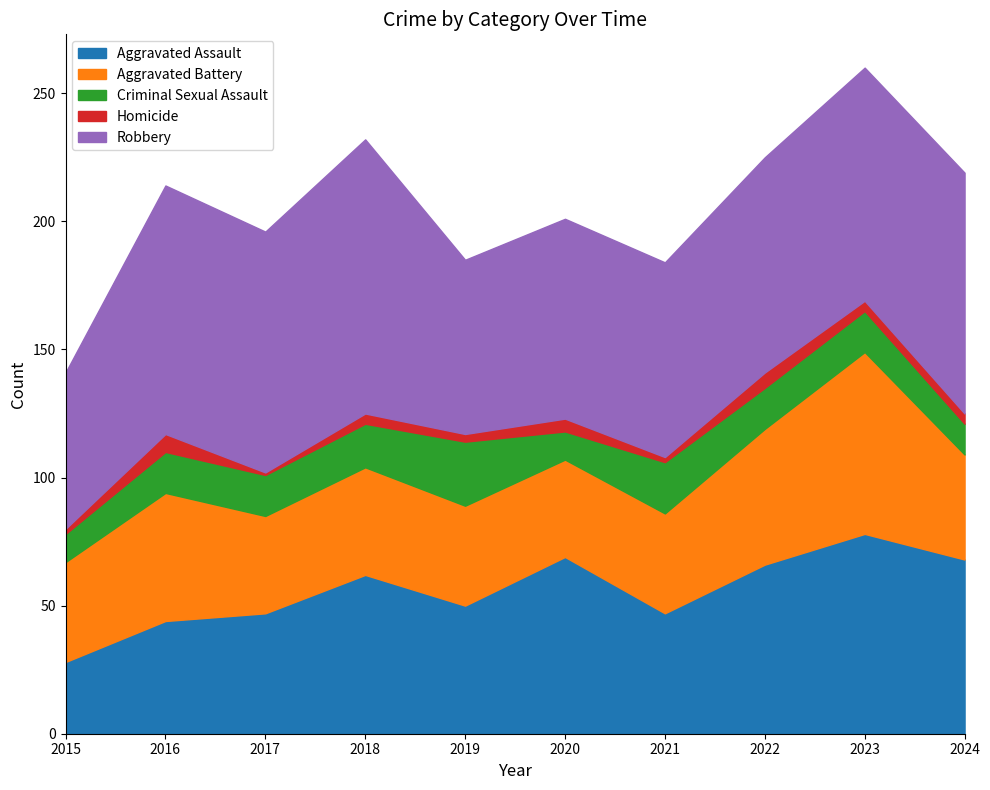

What is the maximum value shown in the chart?

107